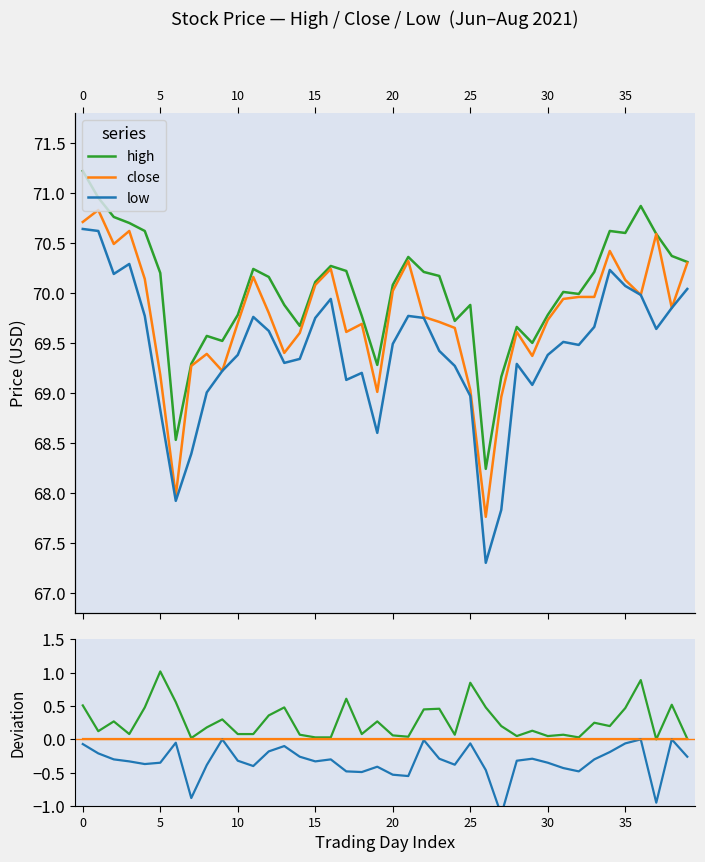

What are all the series names shown in the legend?

high, close, low